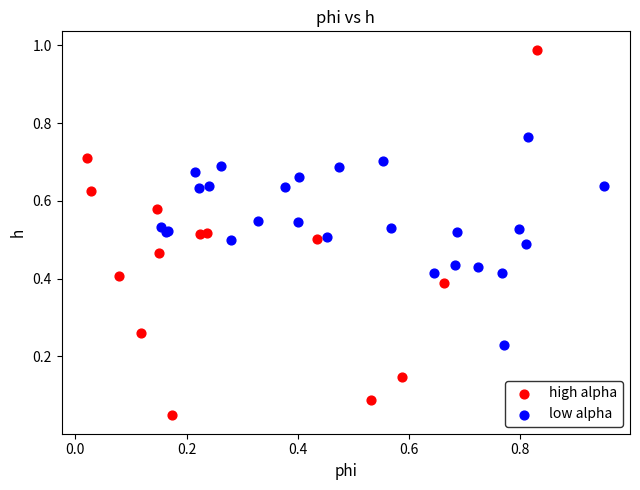

Which series contains the lowest Y value?

high alpha